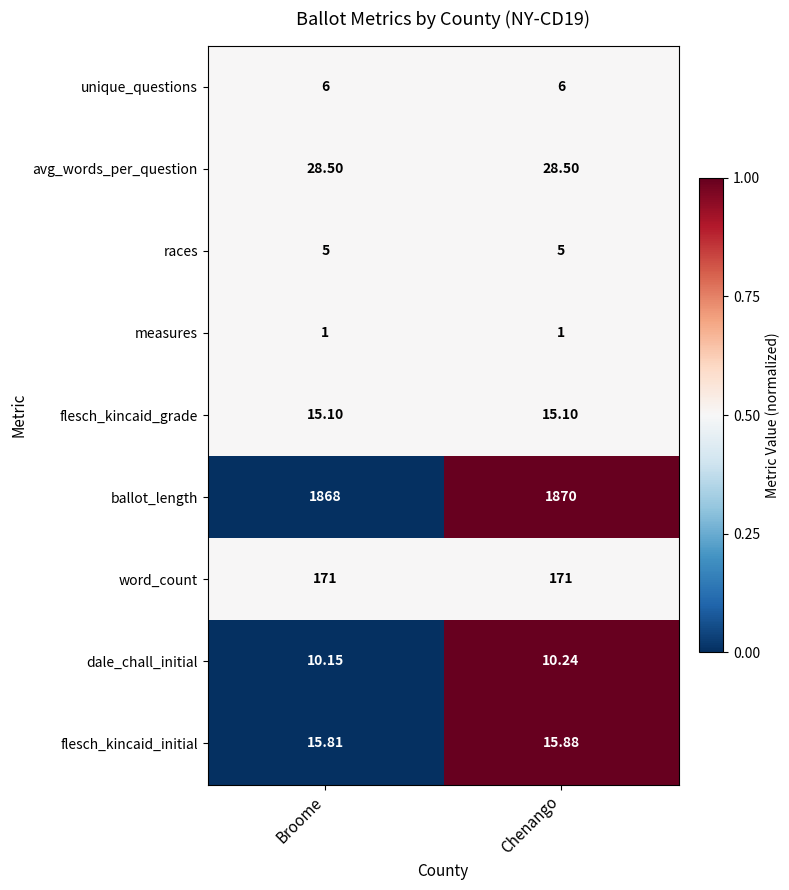

Which series has the largest range (max minus min)?

ballot_length